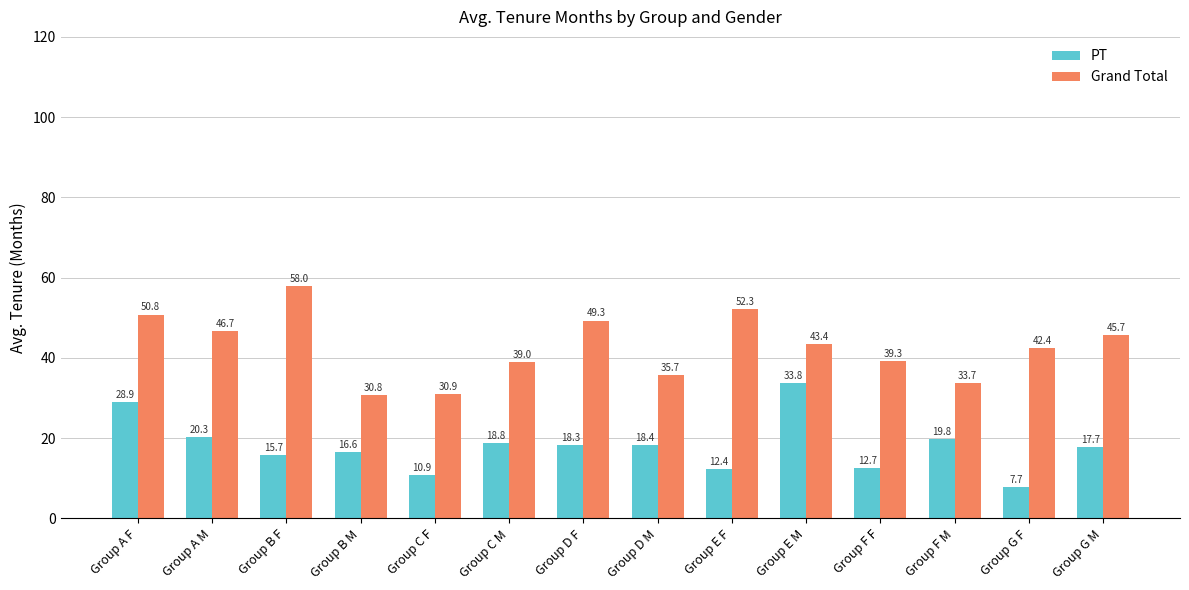

At how many categories does at least one series exceed 22?

14